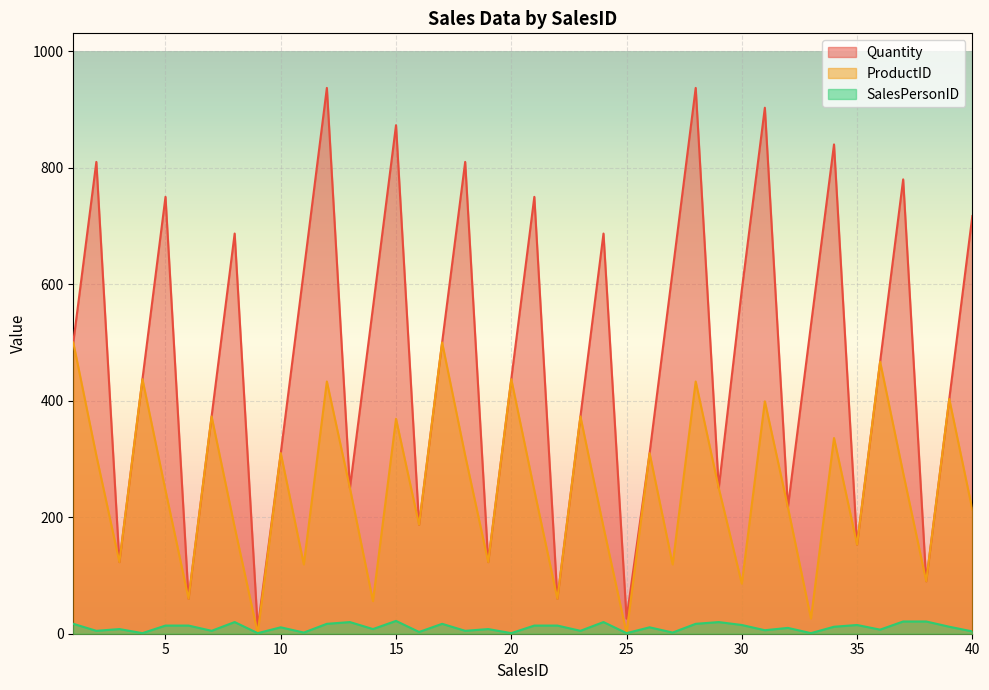

True or false: SalesPersonID and Quantity cross at least once.

False